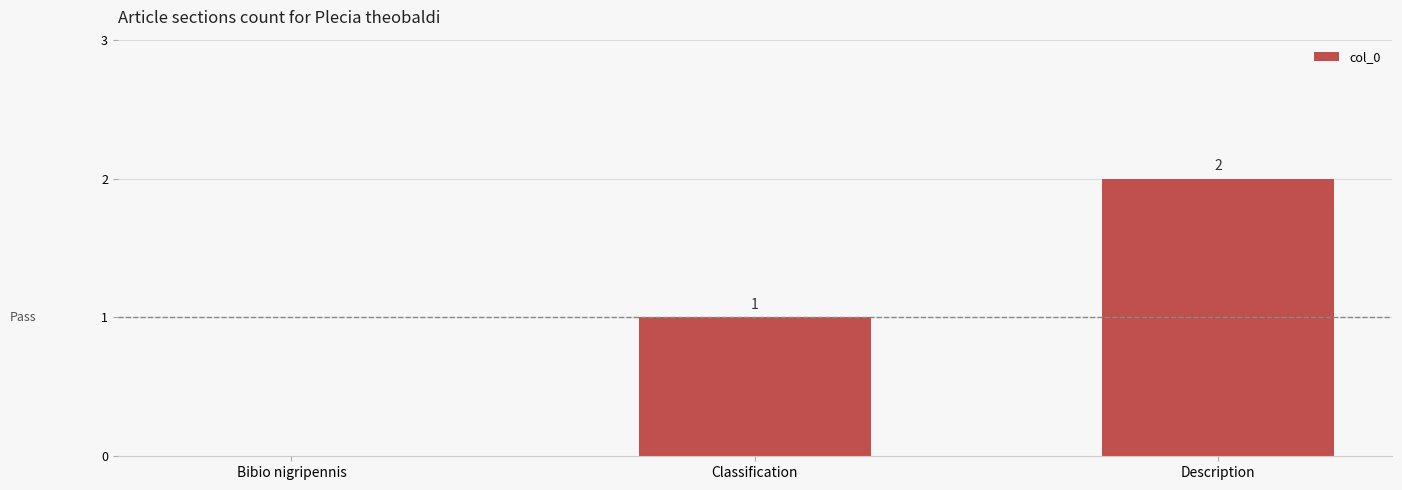

Reading right to left, extract all data points from this chart.

Description=2	Classification=1	Bibio nigripennis=0